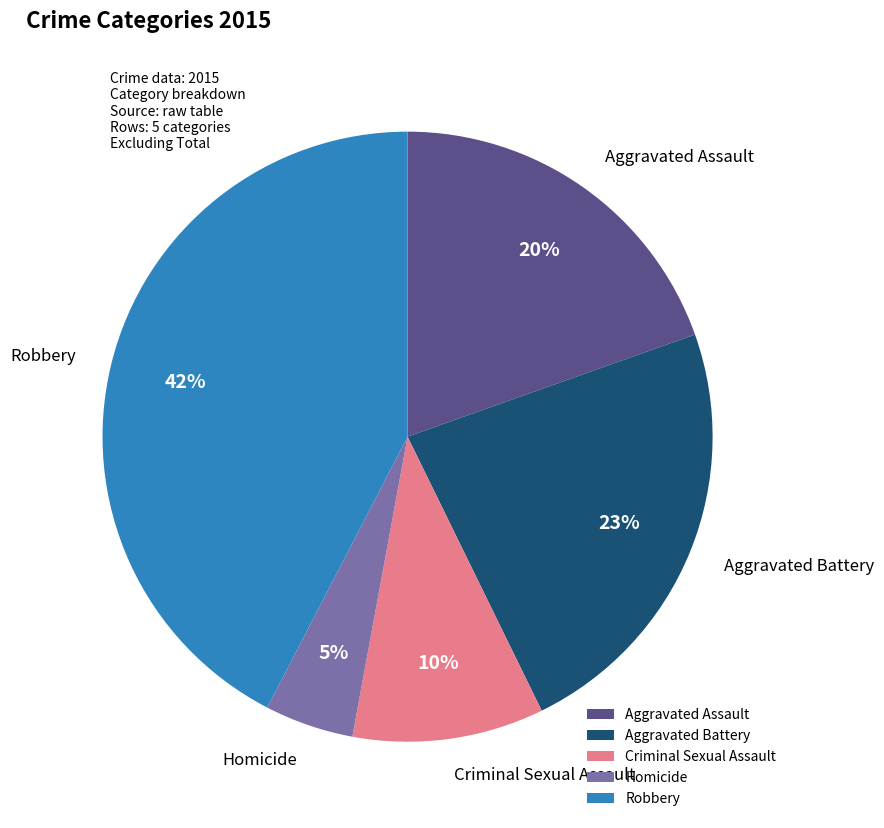

How many segments does this pie chart have?

5